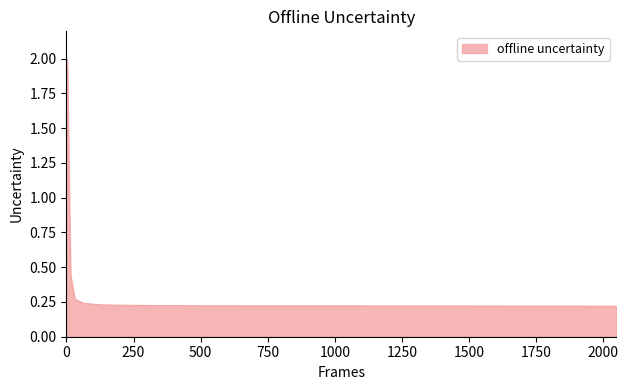

True or false: there are more than 1 points higher than both neighbors.

True